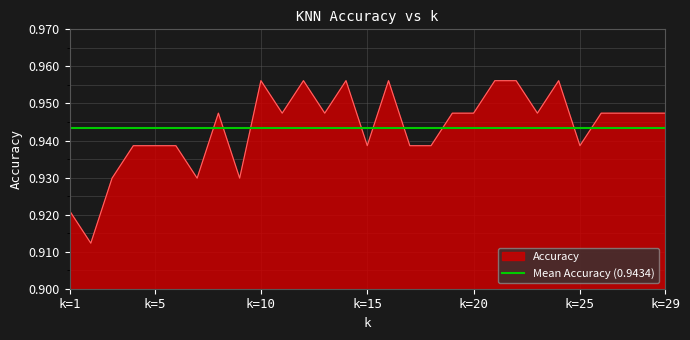

What is the average value?

0.9